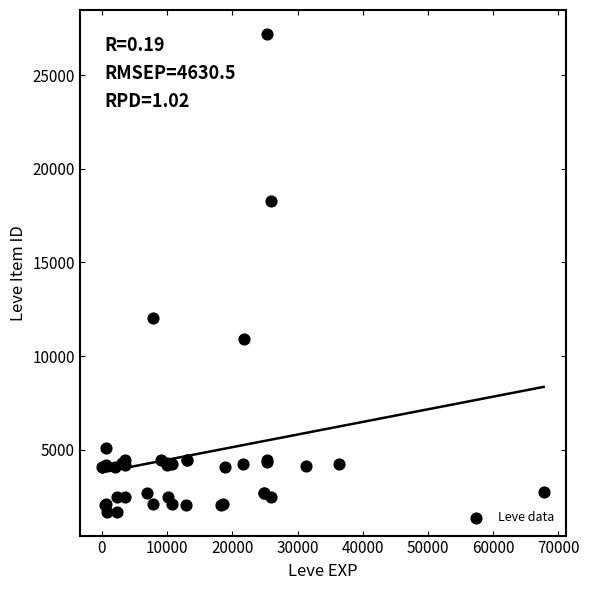

What Y value in the scatter plot is closest to 14448?

12018